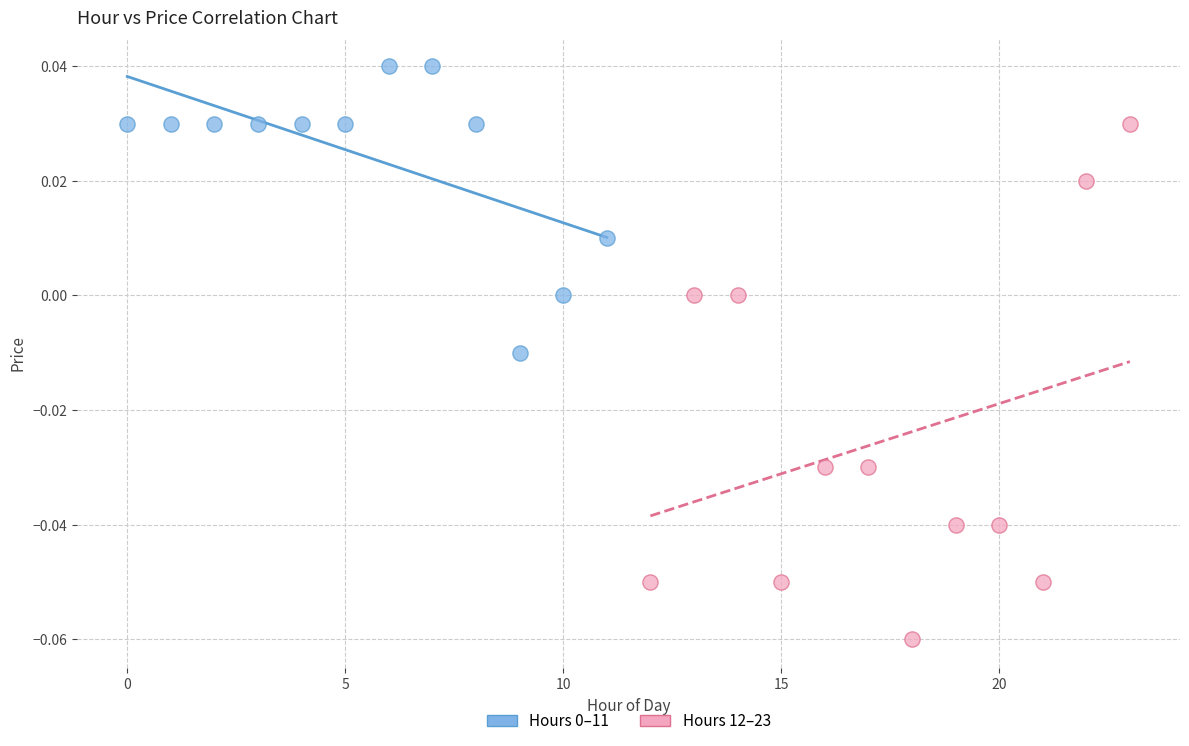

Which series reaches the minimum Y coordinate?

Hours 12–23